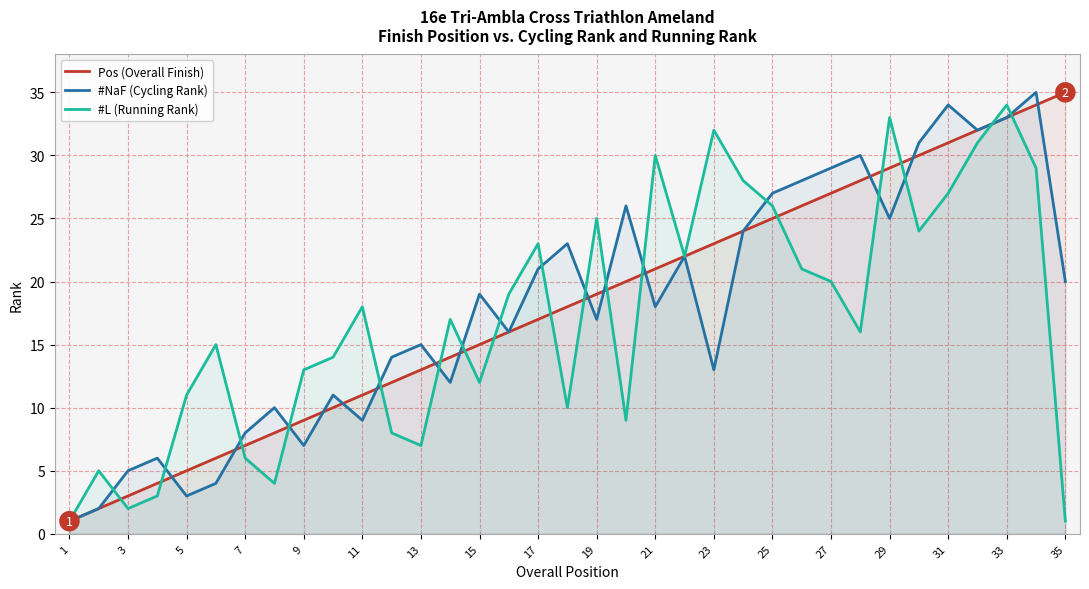

Is it true that #L (Running Rank) equals 26 at 25?

True